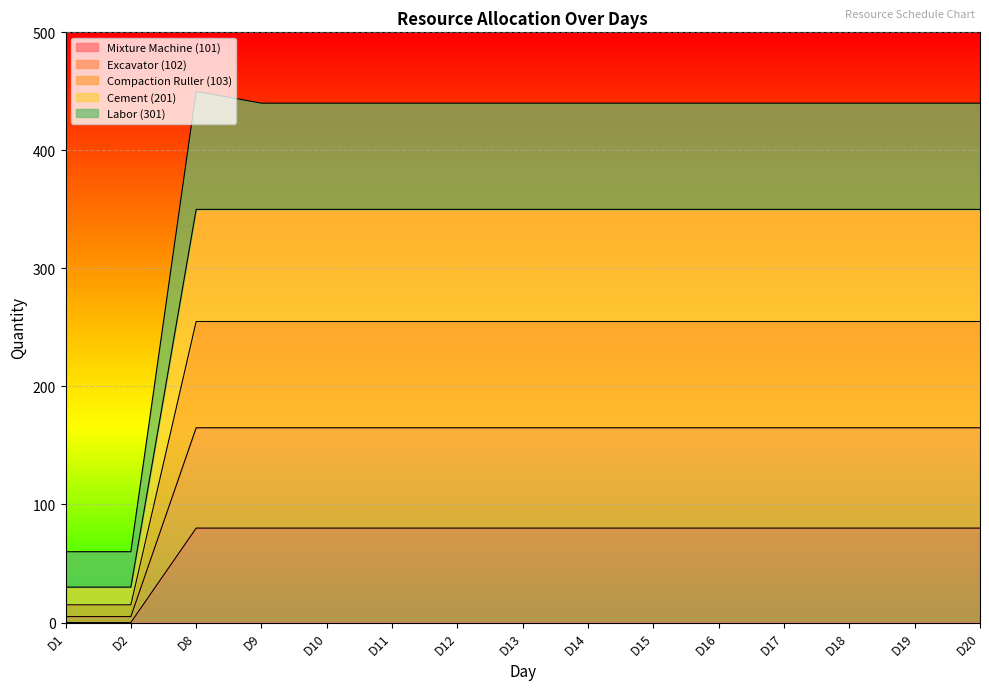

Which has a higher value, D14 or D11?

D14